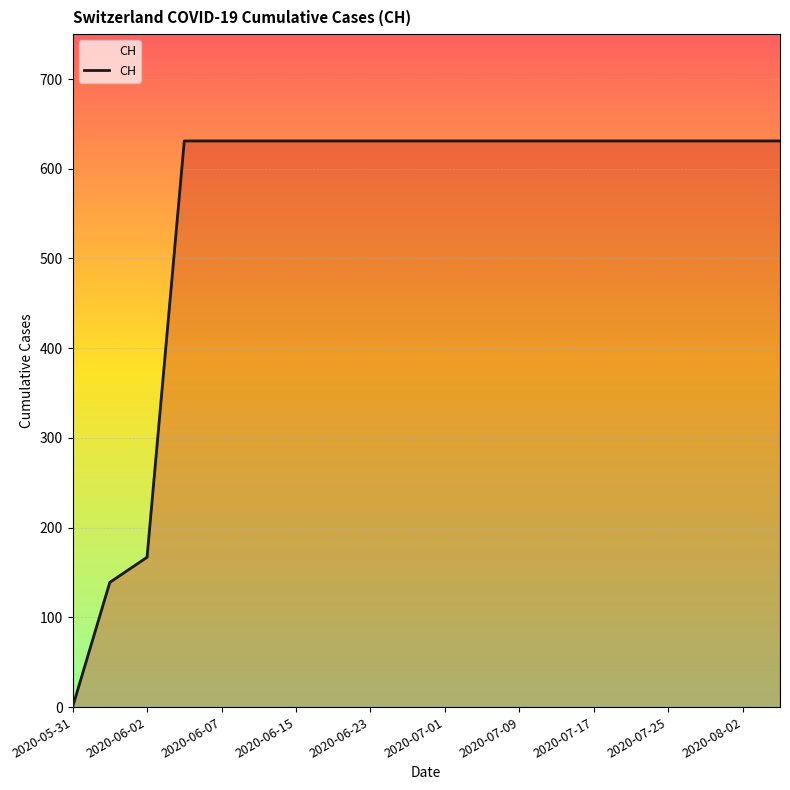

What is the maximum value shown in the chart?

631